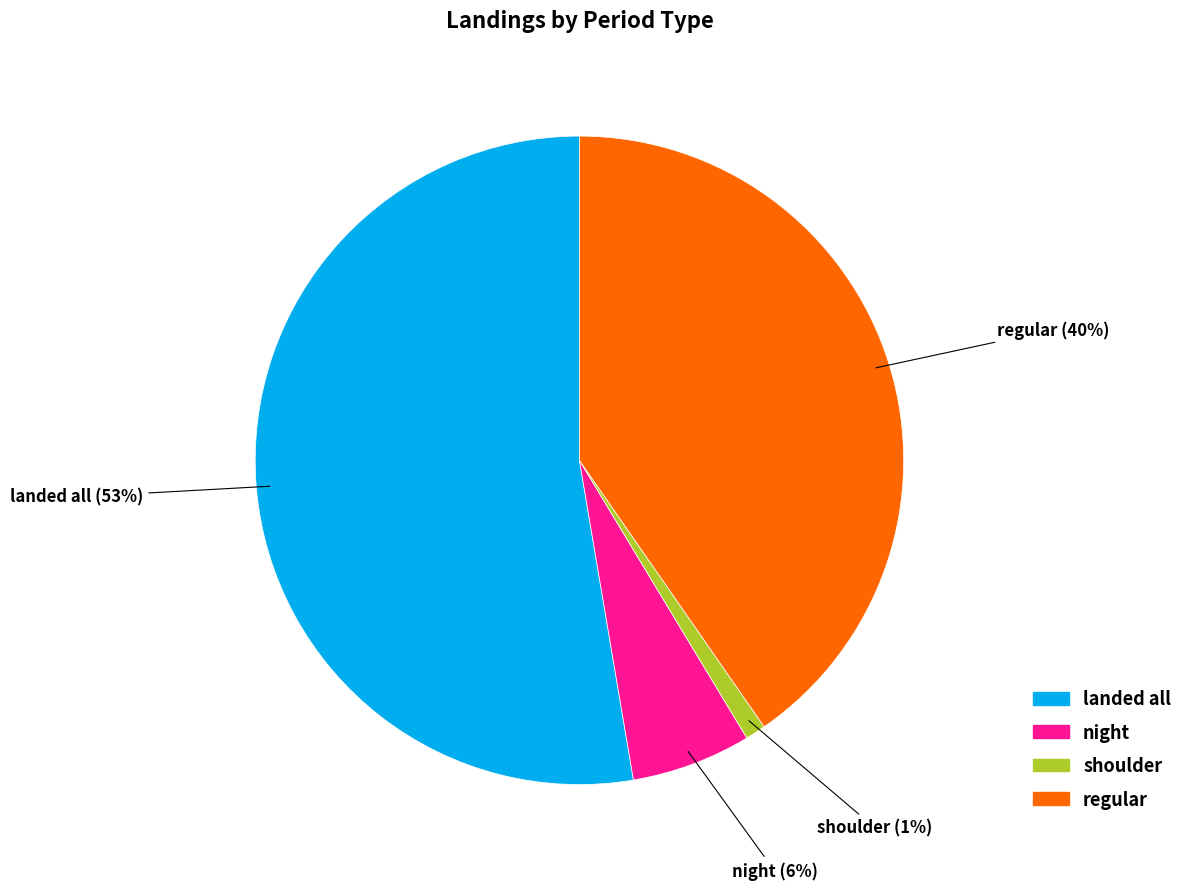

Is the sum of night and regular greater than half?

No